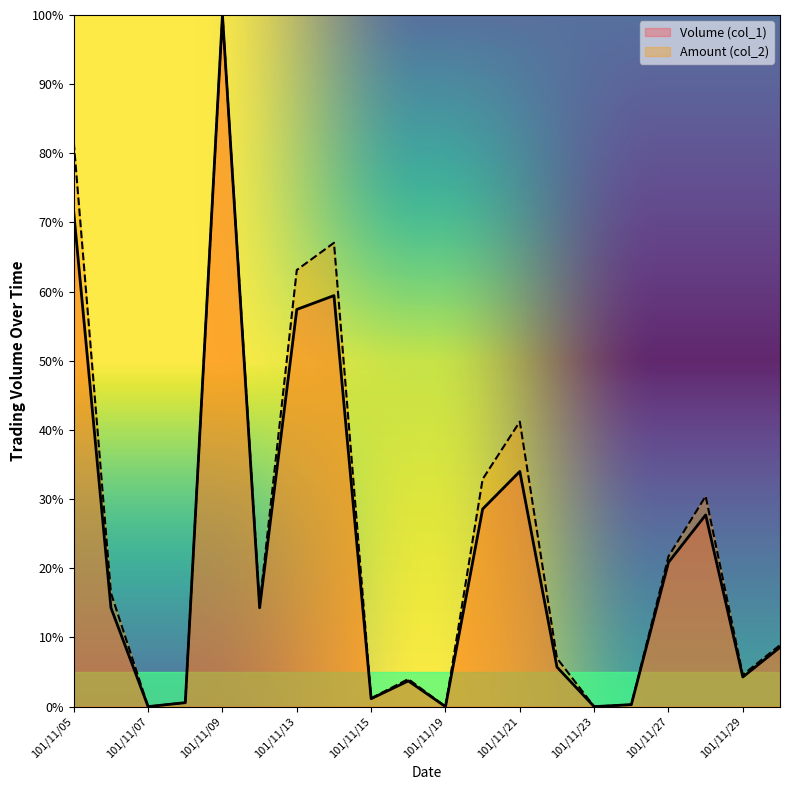

Rank the series by their average value, from lowest to highest.

Volume (col_1), Amount (col_2)